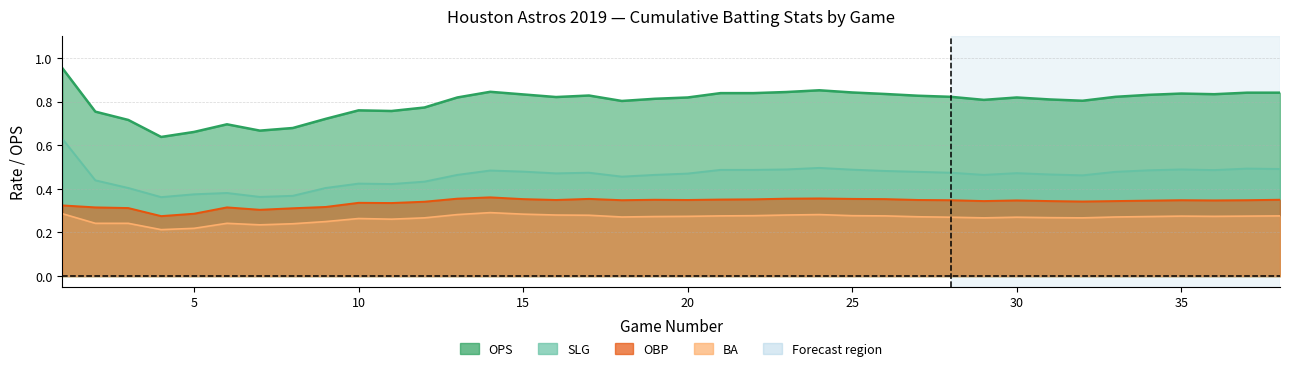

The SLG series shows 0.5 at 35. True or false?

True